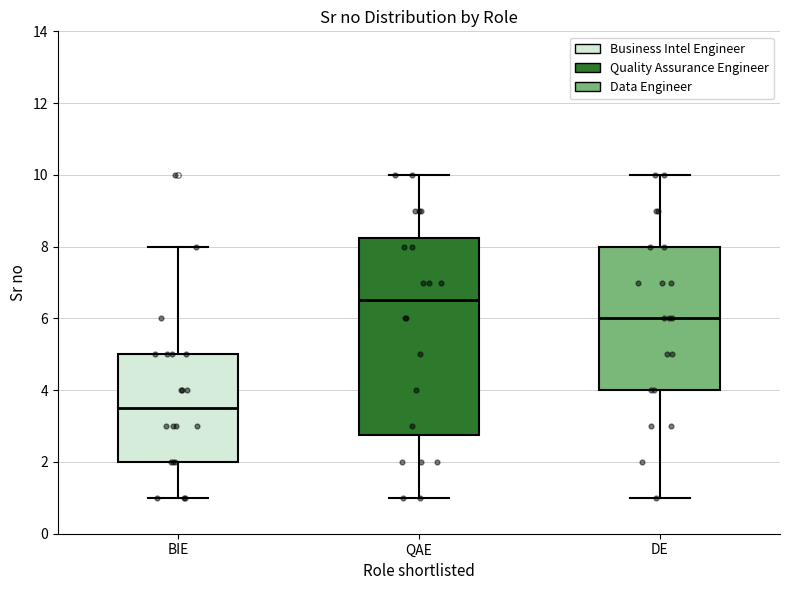

Where does the median line of the box for BIE sit on the y-axis? The values are not printed on the chart, so give them approximately, as read against the axis.

3.6